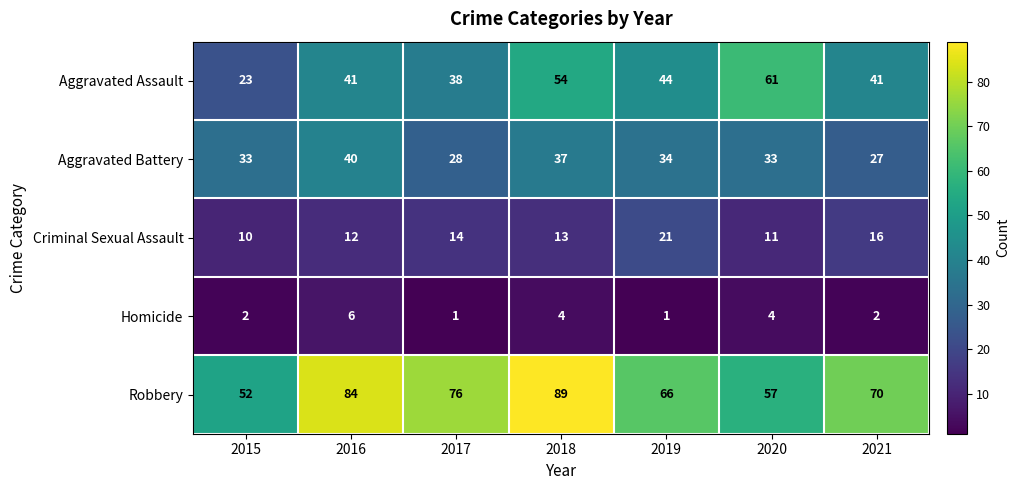

What is the greatest value displayed?

89